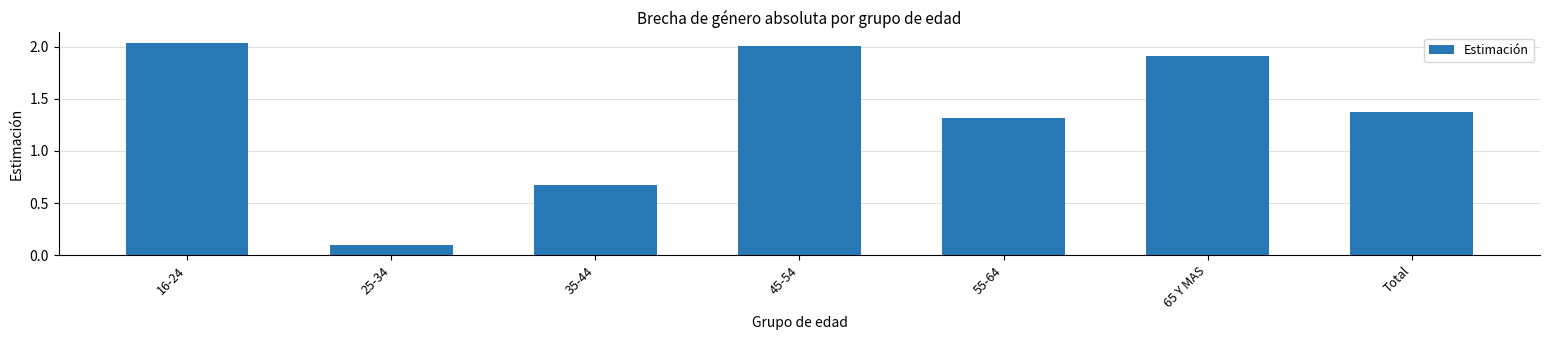

What value does the data have at 55-64?

1.3